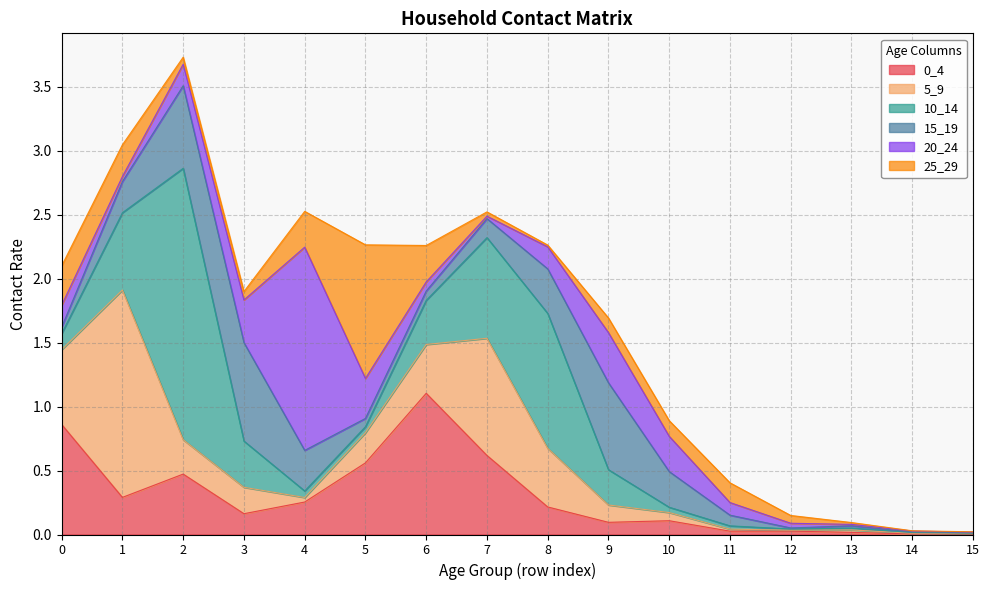

Between 0 and 7, which series saw the biggest shift?

10_14